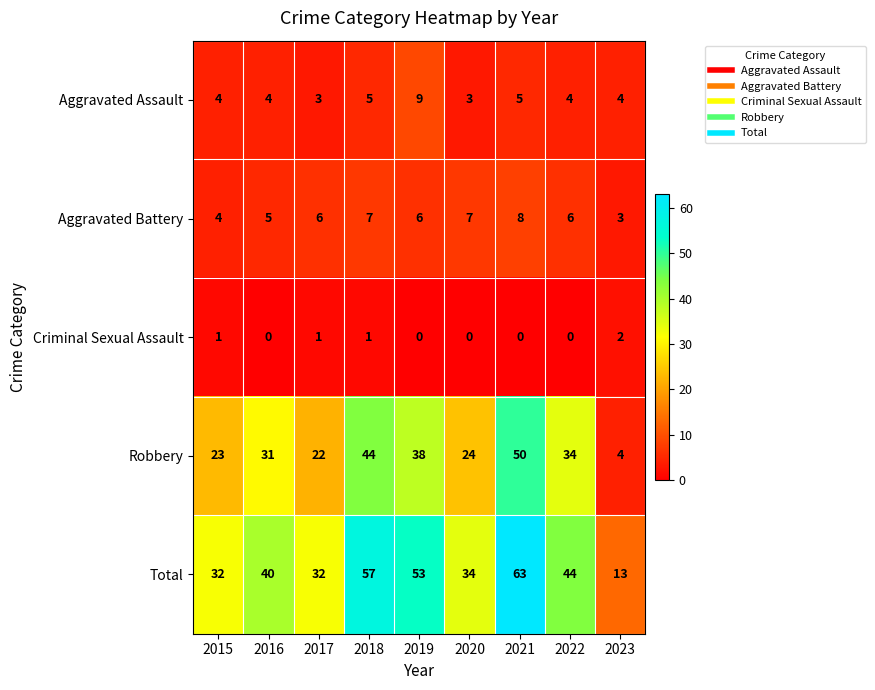

Rank the series at 2018 from lowest to highest value.

Criminal Sexual Assault, Aggravated Assault, Aggravated Battery, Robbery, Total